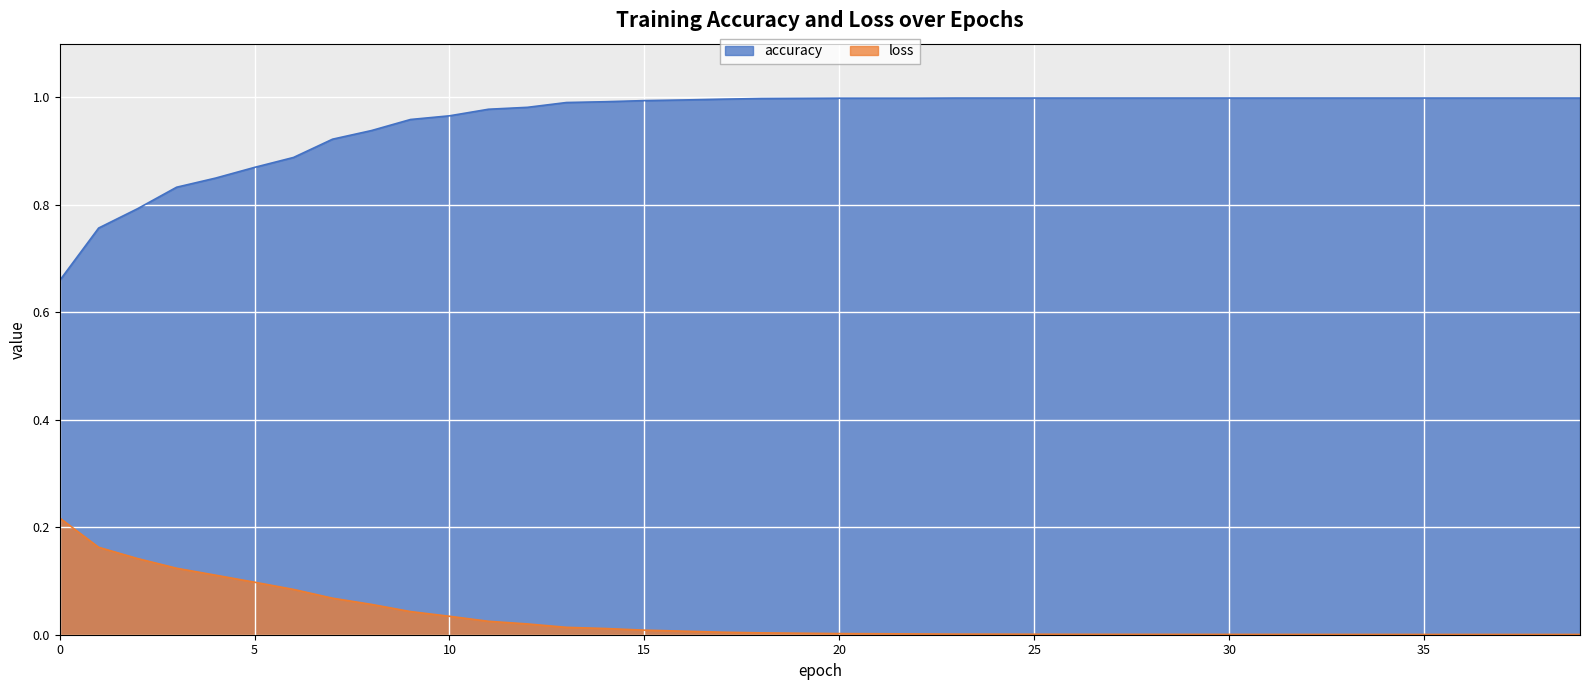

Which series has the widest spread of values?

accuracy